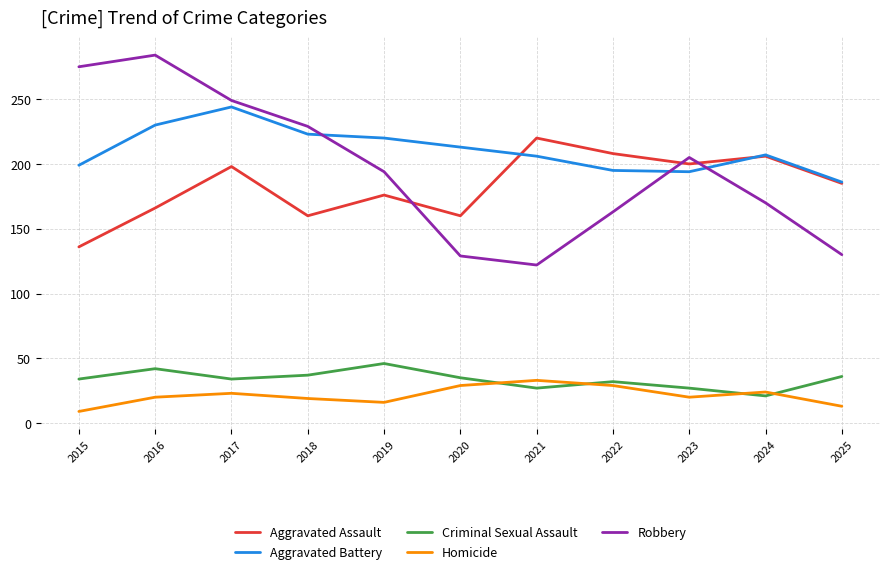

How many lines are shown in the chart?

5